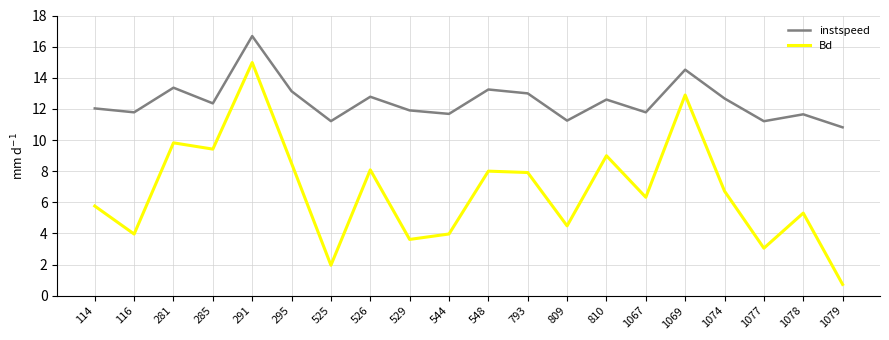

What is the lowest value of the Bd series?

0.7